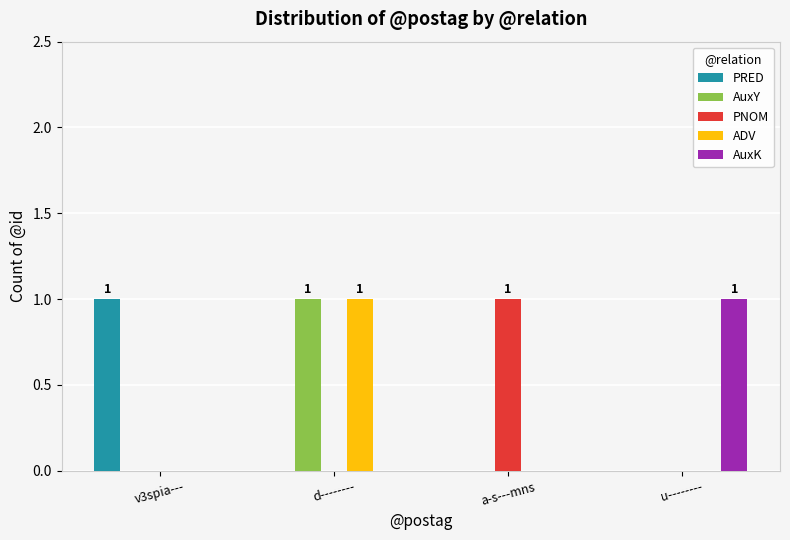

At which category is the sum across all series the highest?

d--------